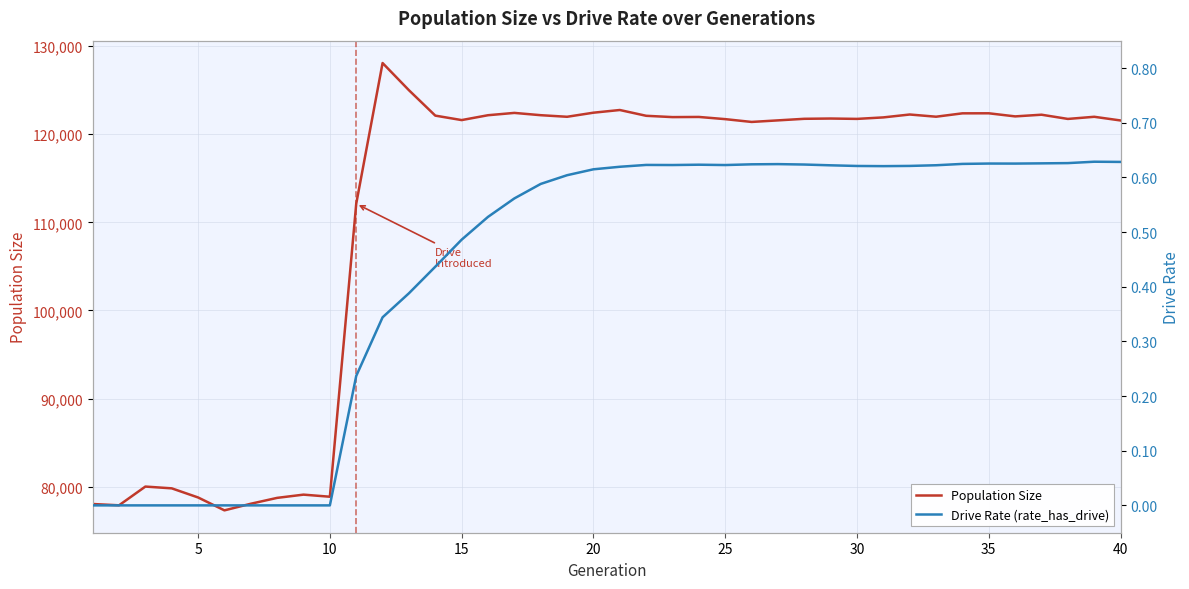

Rank the series by their maximum value, from highest to lowest.

Population Size, Drive Rate (rate_has_drive)